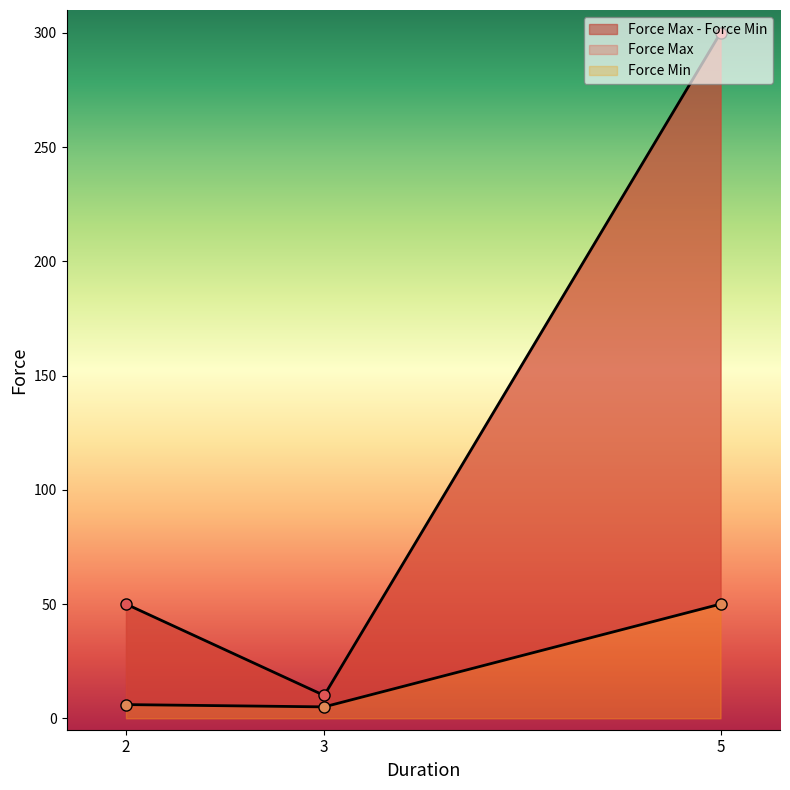

Reading left to right, transcribe all the data shown in this chart.

Force Max: 5=300	3=10	2=50
Force Min: 5=50	3=5	2=6